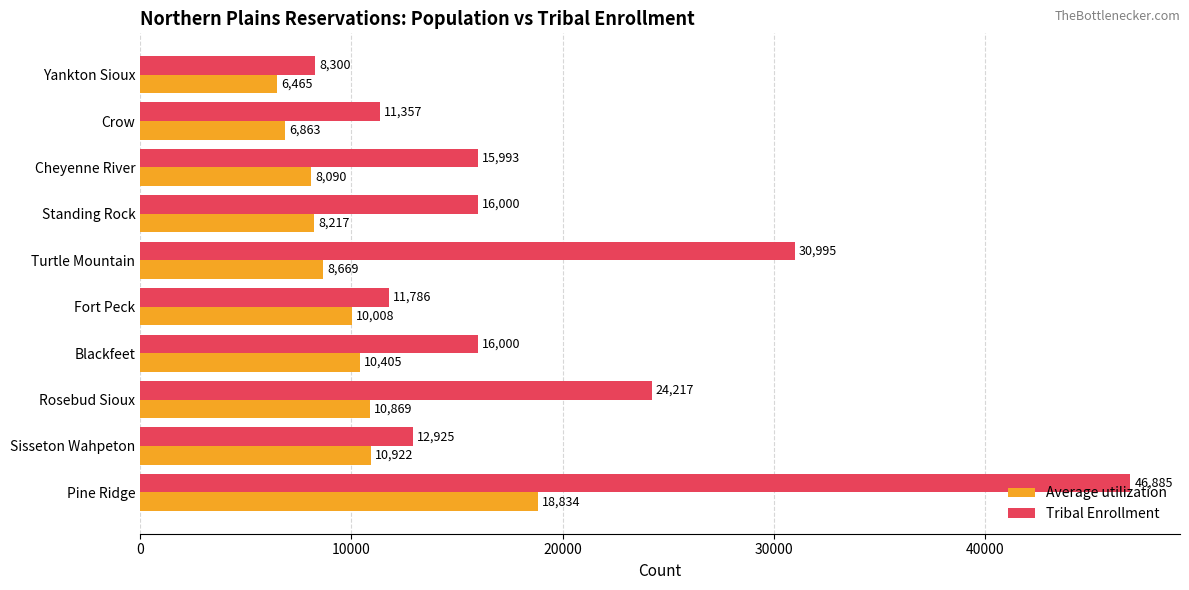

Where is Tribal Enrollment nearest to the value 27592?

Rosebud Sioux